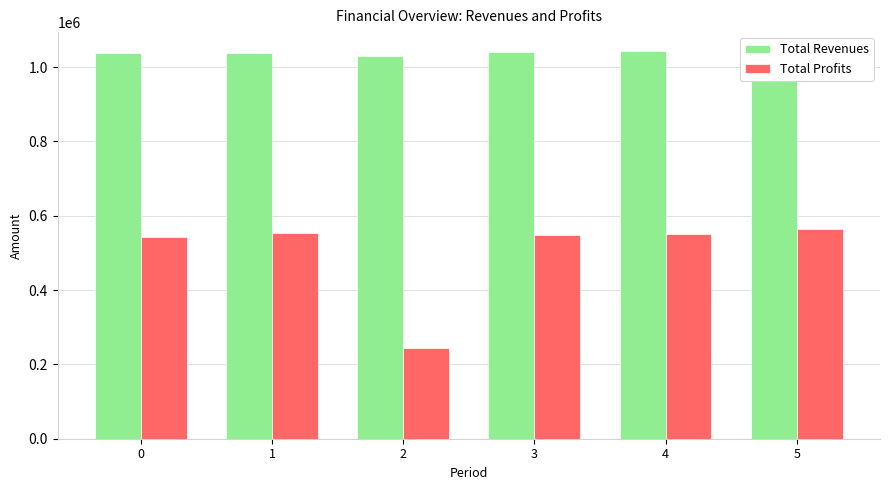

The value of Total Revenues at 1 is 1738474.5. True or false?

False